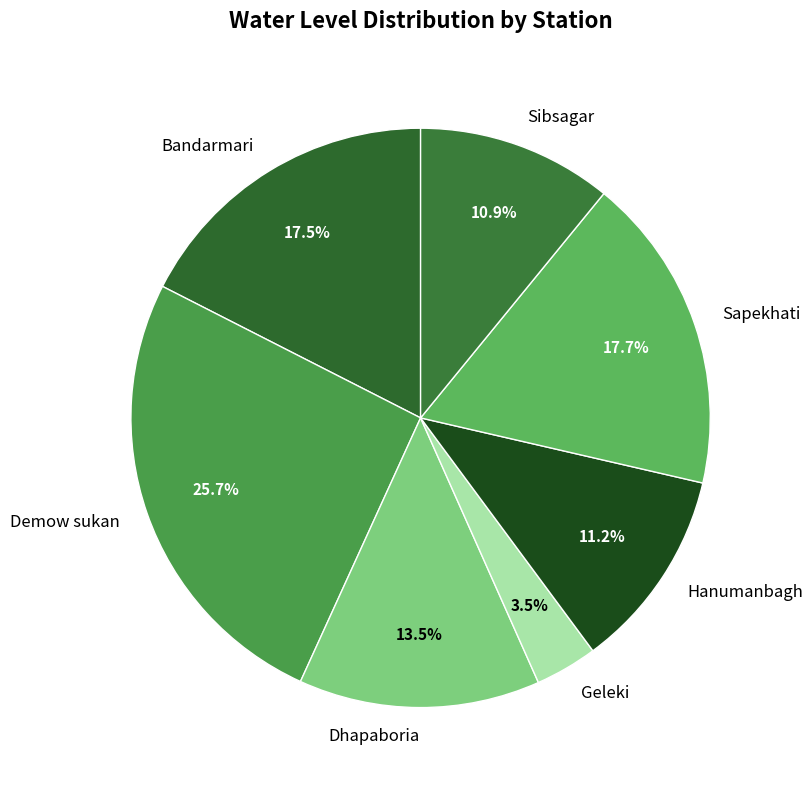

What percentage is NOT represented by Geleki?

96.5%